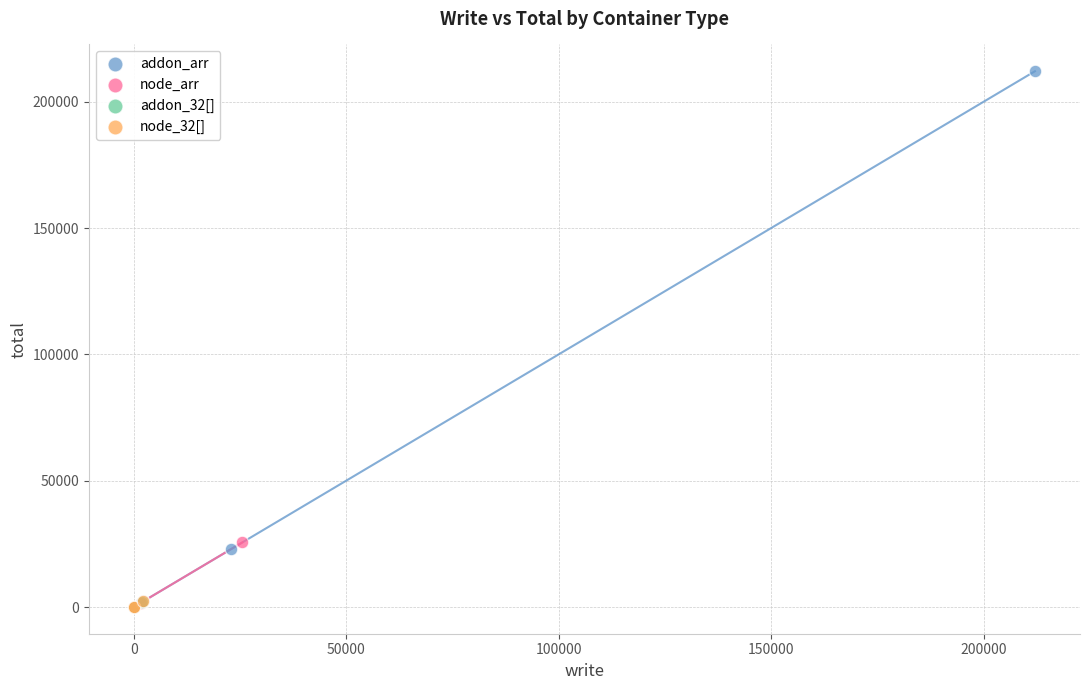

Which series contains the highest Y value?

addon_arr